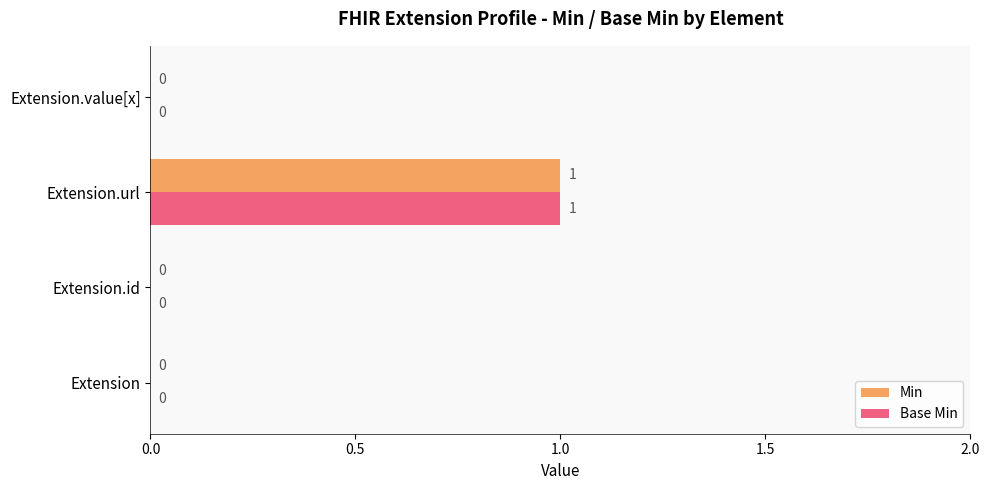

At which label does Min reach its peak?

Extension.url